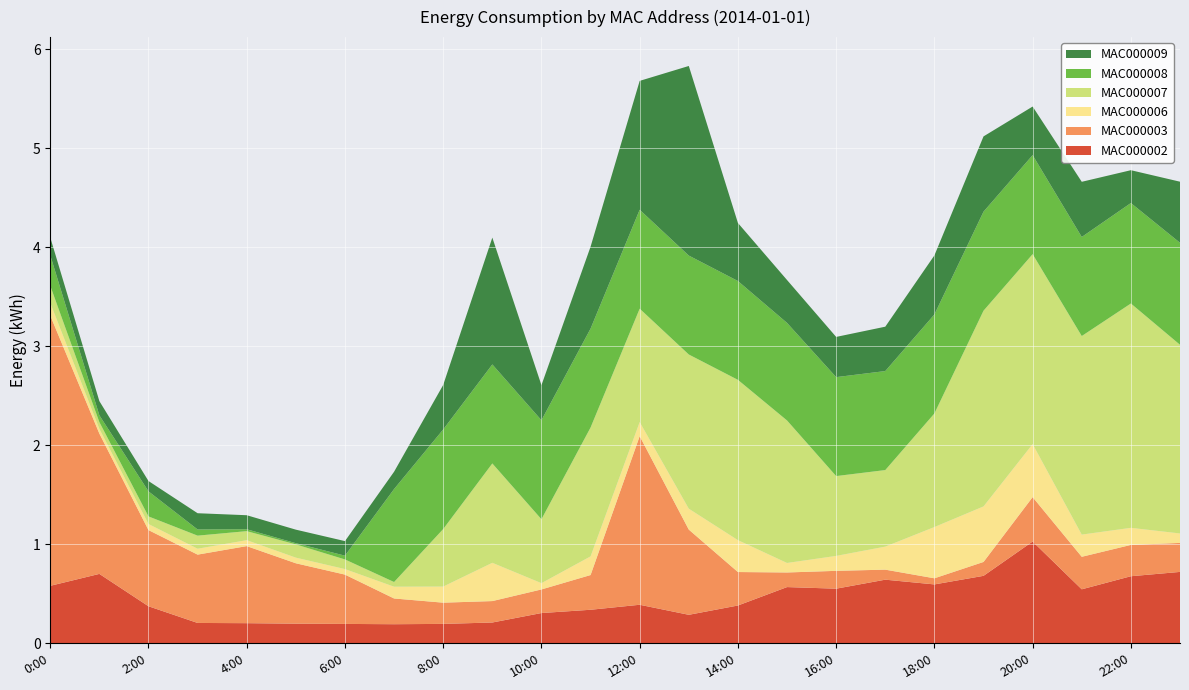

Reading right to left, extract all data points from this chart.

MAC000002: 23:00=0.7	22:00=0.7	21:00=0.5	20:00=1.0	19:00=0.7	18:00=0.6	17:00=0.6	16:00=0.6	15:00=0.6	14:00=0.4	13:00=0.3	12:00=0.4	11:00=0.3	10:00=0.3	9:00=0.2	8:00=0.2	7:00=0.2	6:00=0.2	5:00=0.2	4:00=0.2	3:00=0.2	2:00=0.4	1:00=0.7	0:00=0.6
MAC000003: 23:00=0.3	22:00=0.3	21:00=0.3	20:00=0.4	19:00=0.1	18:00=0.1	17:00=0.1	16:00=0.2	15:00=0.1	14:00=0.3	13:00=0.9	12:00=1.7	11:00=0.4	10:00=0.2	9:00=0.2	8:00=0.2	7:00=0.3	6:00=0.5	5:00=0.6	4:00=0.8	3:00=0.7	2:00=0.8	1:00=1.4	0:00=2.7
MAC000006: 23:00=0.1	22:00=0.2	21:00=0.2	20:00=0.5	19:00=0.6	18:00=0.5	17:00=0.2	16:00=0.2	15:00=0.1	14:00=0.3	13:00=0.2	12:00=0.1	11:00=0.2	10:00=0.1	9:00=0.4	8:00=0.2	7:00=0.1	6:00=0.1	5:00=0.1	4:00=0.1	3:00=0.1	2:00=0.1	1:00=0.0	0:00=0.1
MAC000007: 23:00=1.9	22:00=2.3	21:00=2.0	20:00=1.9	19:00=2.0	18:00=1.1	17:00=0.8	16:00=0.8	15:00=1.4	14:00=1.6	13:00=1.6	12:00=1.1	11:00=1.3	10:00=0.6	9:00=1.0	8:00=0.6	7:00=0.0	6:00=0.1	5:00=0.1	4:00=0.1	3:00=0.1	2:00=0.1	1:00=0.1	0:00=0.2
MAC000008: 23:00=1.0	22:00=1.0	21:00=1.0	20:00=1.0	19:00=1.0	18:00=1.0	17:00=1.0	16:00=1.0	15:00=1.0	14:00=1.0	13:00=1.0	12:00=1.0	11:00=1.0	10:00=1.0	9:00=1.0	8:00=1.0	7:00=0.9	6:00=0.0	5:00=0.0	4:00=0.0	3:00=0.1	2:00=0.3	1:00=0.1	0:00=0.3
MAC000009: 23:00=0.6	22:00=0.3	21:00=0.6	20:00=0.5	19:00=0.8	18:00=0.6	17:00=0.4	16:00=0.4	15:00=0.4	14:00=0.6	13:00=1.9	12:00=1.3	11:00=0.8	10:00=0.4	9:00=1.3	8:00=0.4	7:00=0.2	6:00=0.1	5:00=0.1	4:00=0.1	3:00=0.2	2:00=0.1	1:00=0.1	0:00=0.2